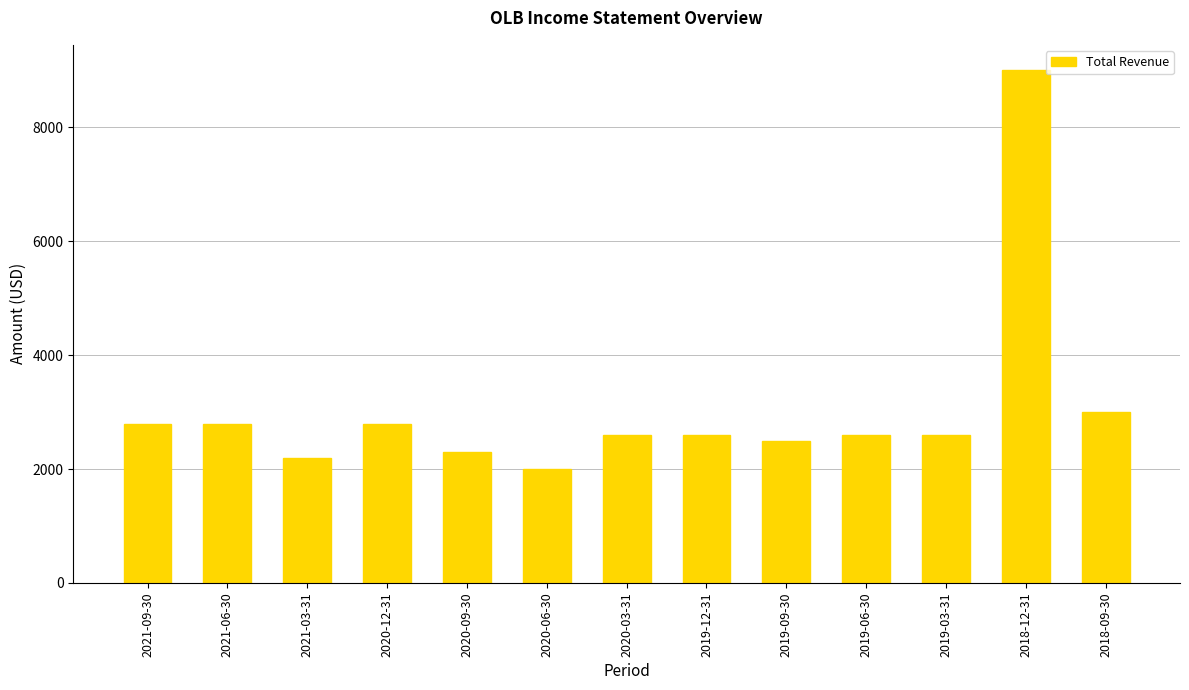

Which has a higher value, 2019-09-30 or 2021-09-30?

2021-09-30